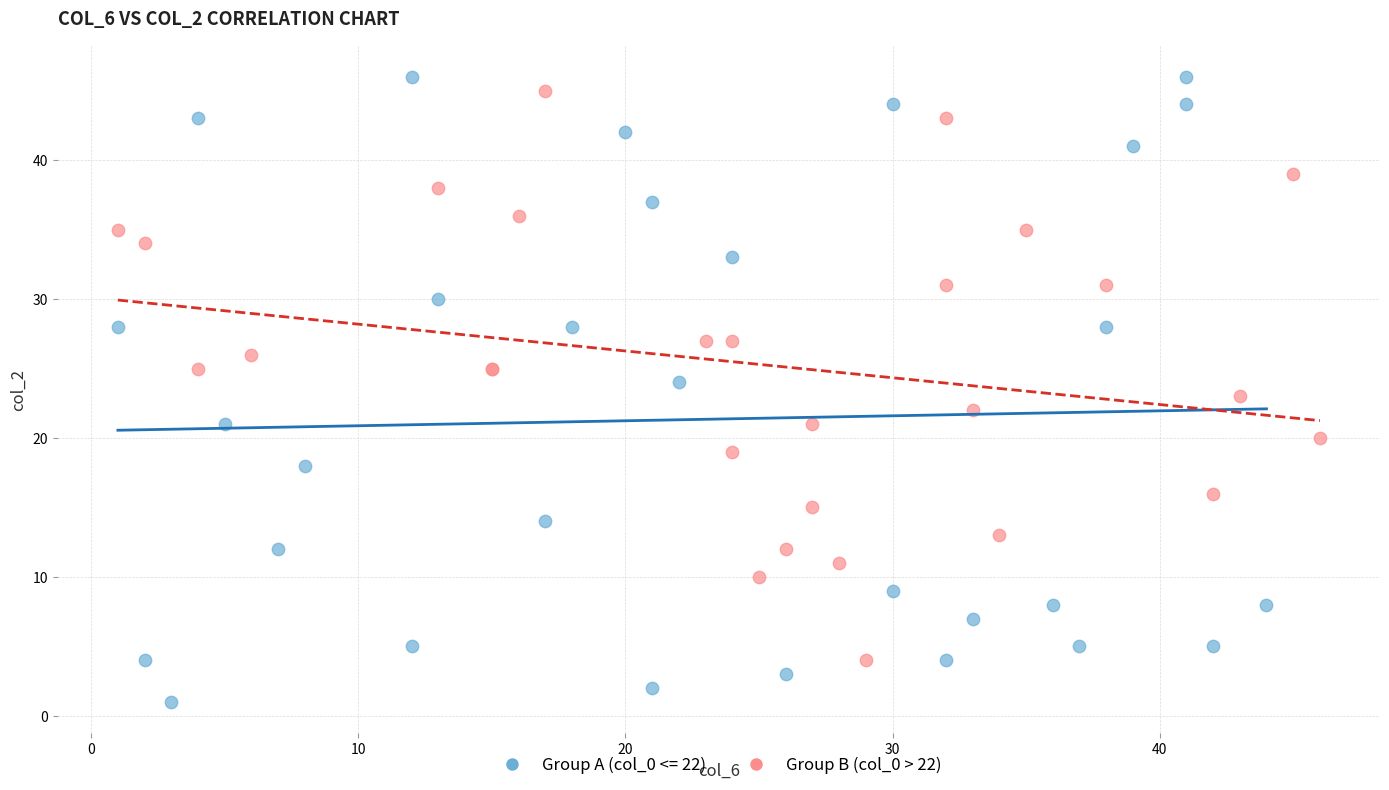

Which series reaches the minimum Y coordinate?

Group A (col_0 <= 22)